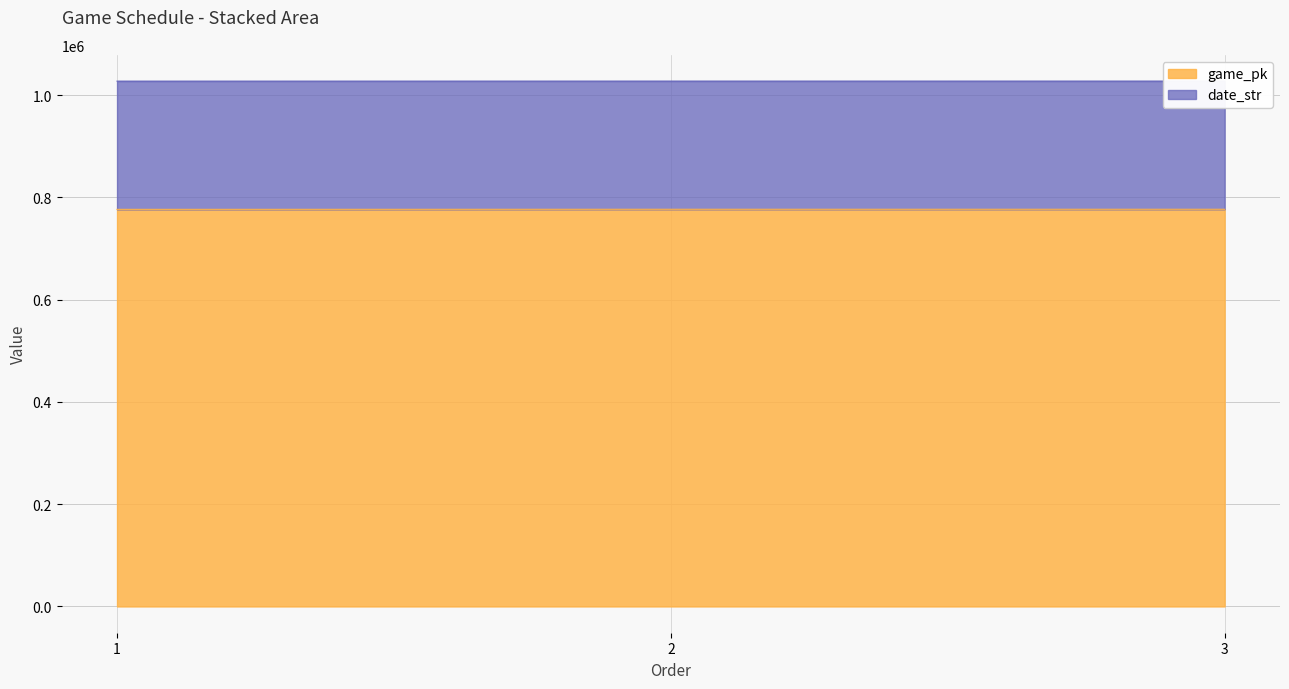

Reading right to left, what are all the values shown in this chart?

game_pk: 3=776944	2=776930	1=776776
date_str: 3=1027673	2=1027660	1=1027588